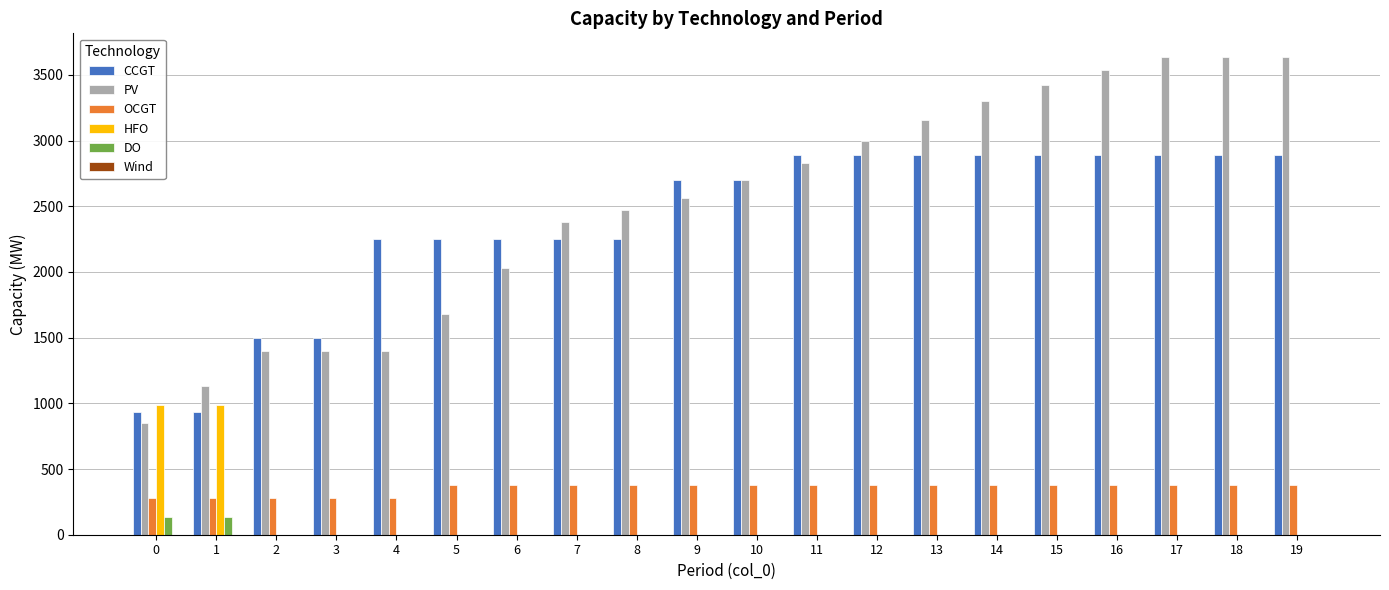

Is it true that OCGT equals 376 at 7?

True